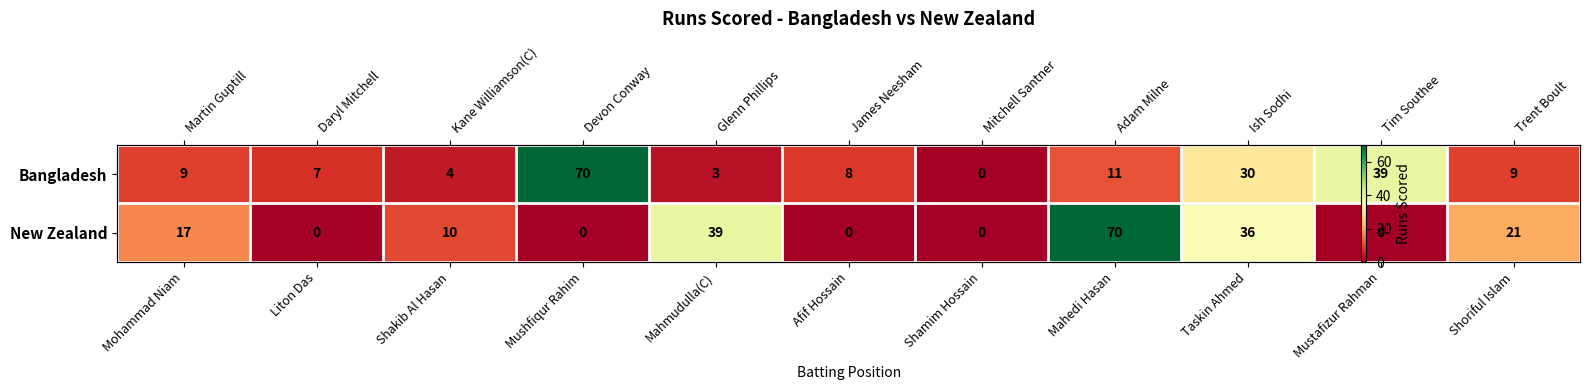

What is the difference between the highest and lowest values at Mustafizur Rahman?

39